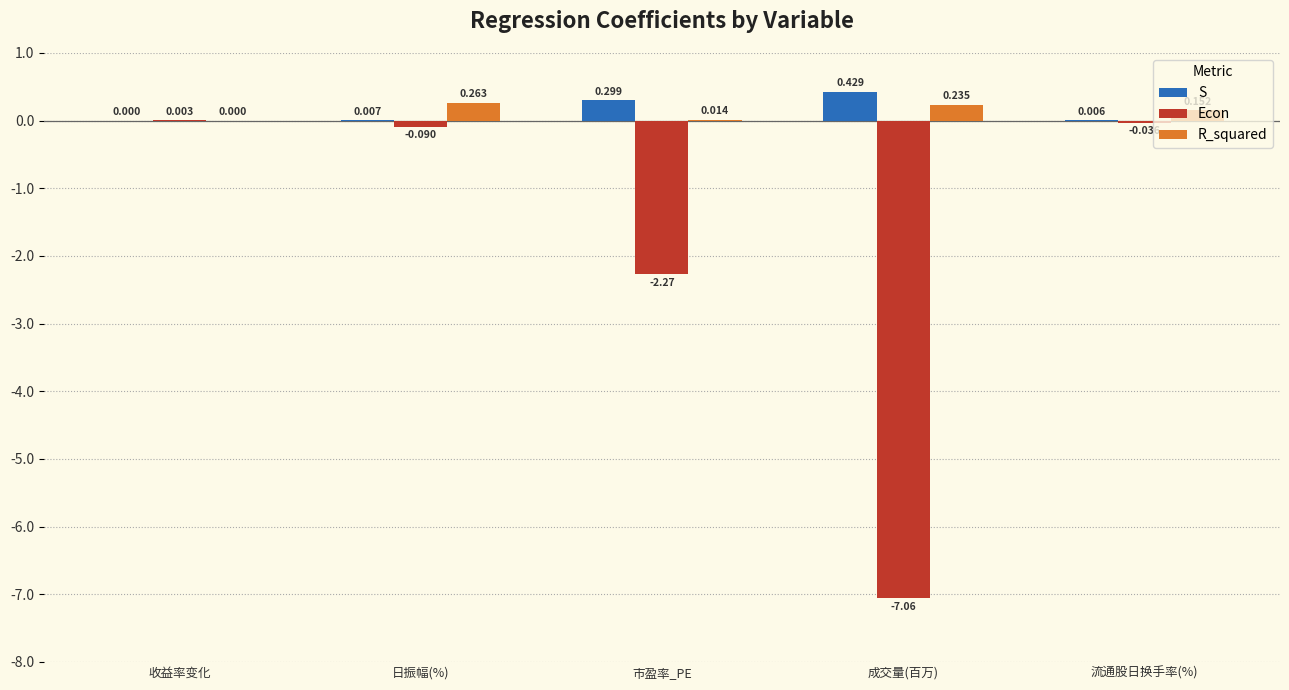

At which label is R_squared closest to 0?

收益率变化